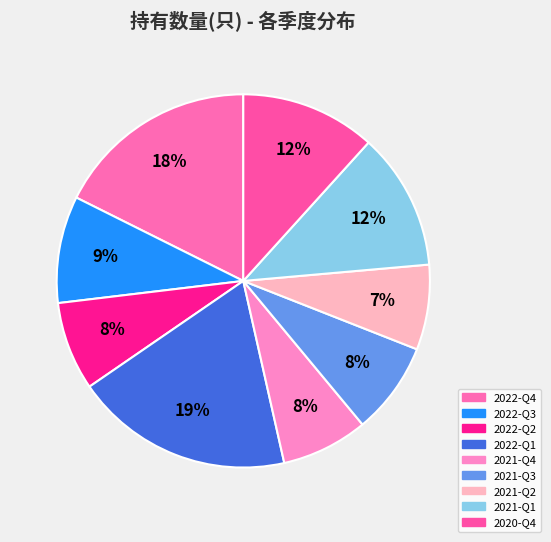

To the nearest percent, what is the average slice percentage?

11%